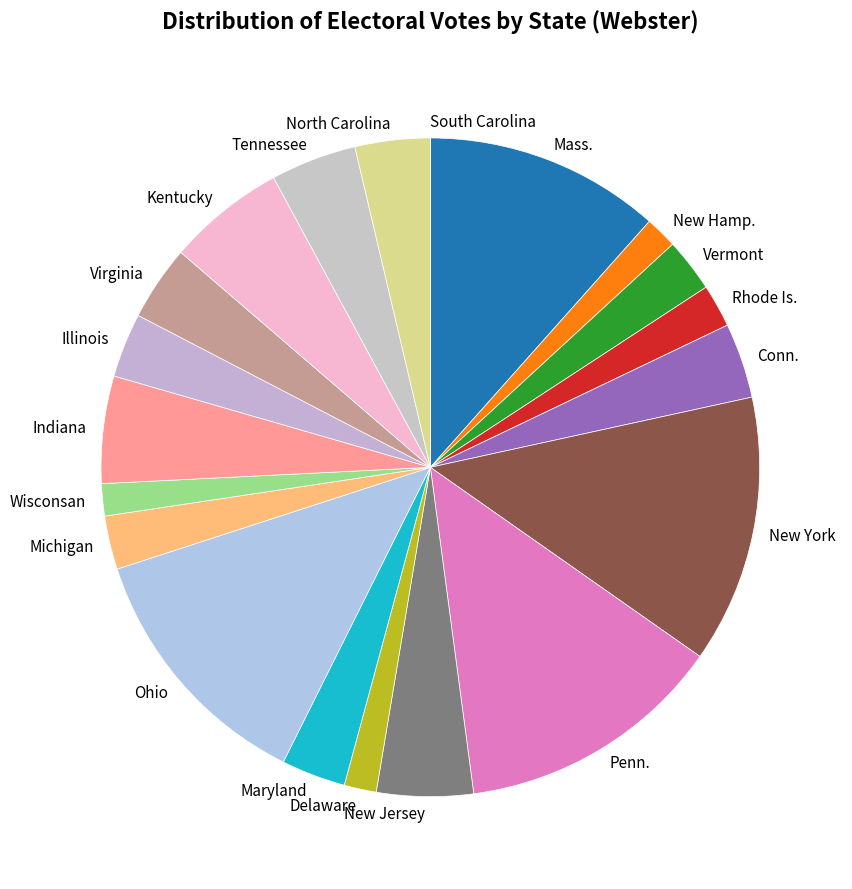

Do Conn. and Ohio together represent more than half of the pie?

No